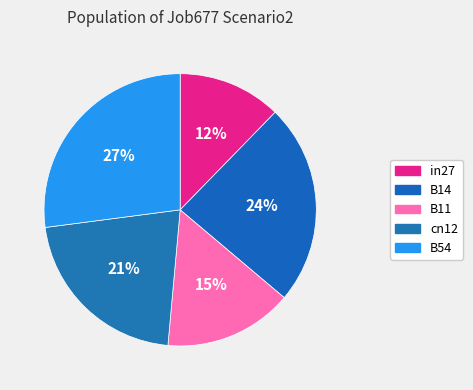

Which category has the smallest portion of the pie?

in27